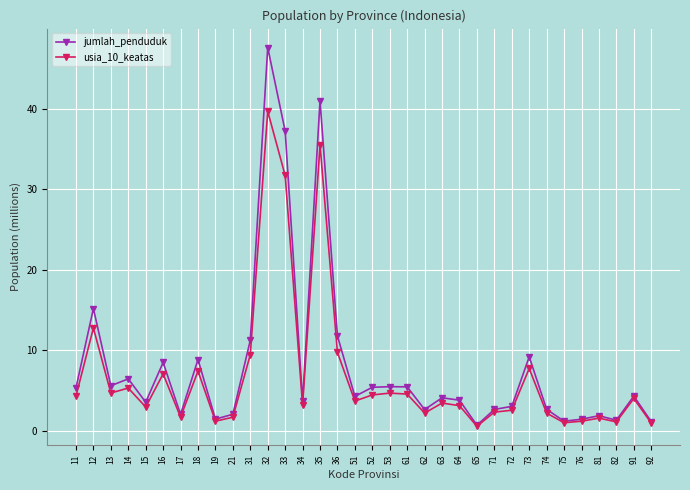

Rank the series at 35 from highest to lowest value.

jumlah_penduduk, usia_10_keatas